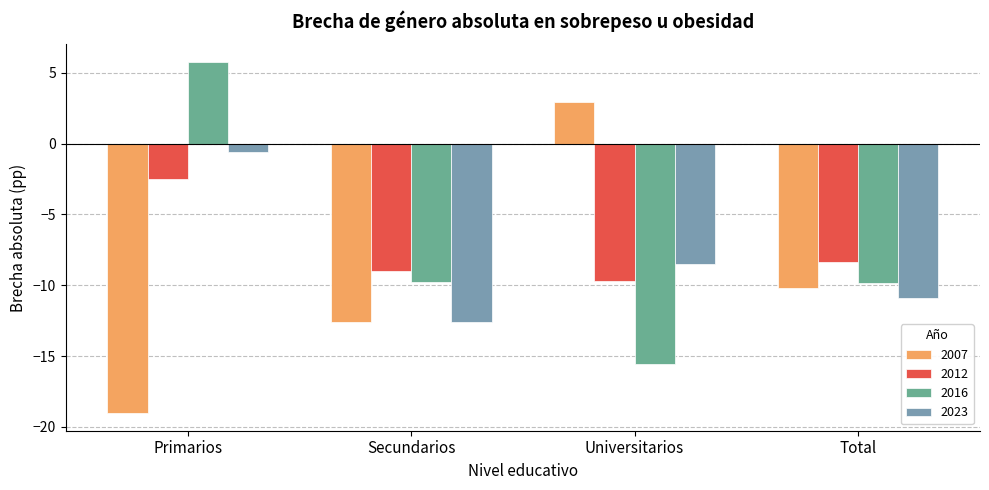

Count the number of data series in this chart.

4